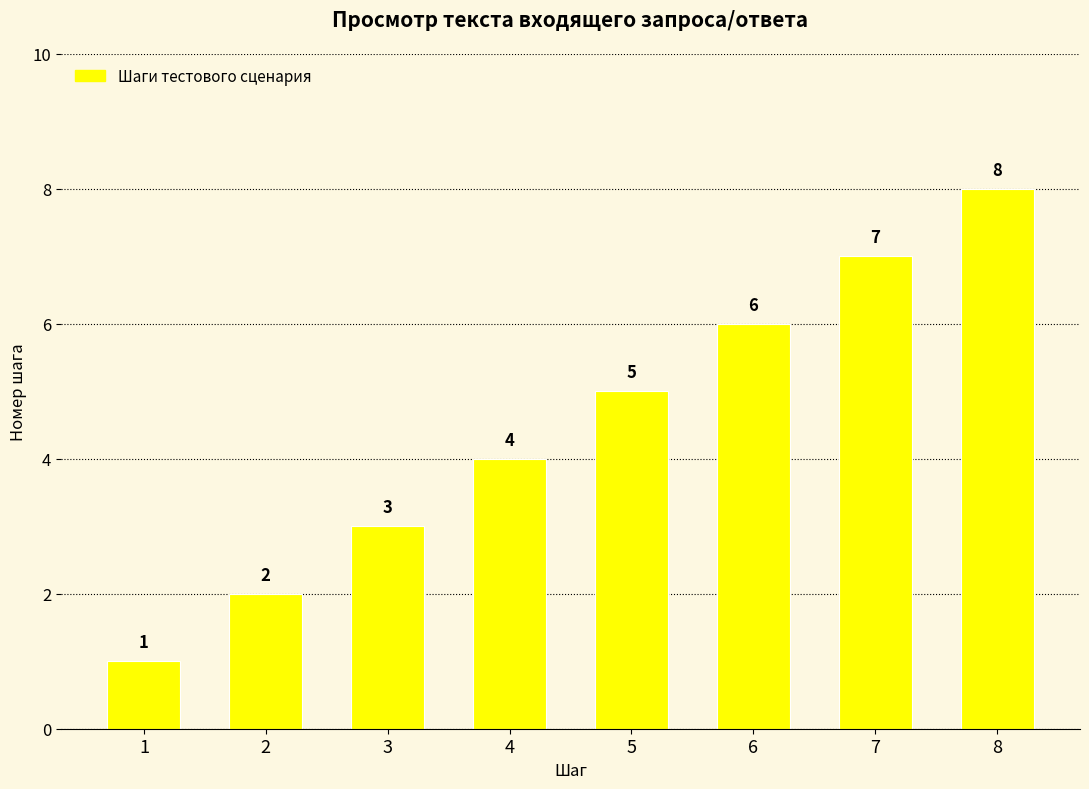

What is the approximate value at 5?

5